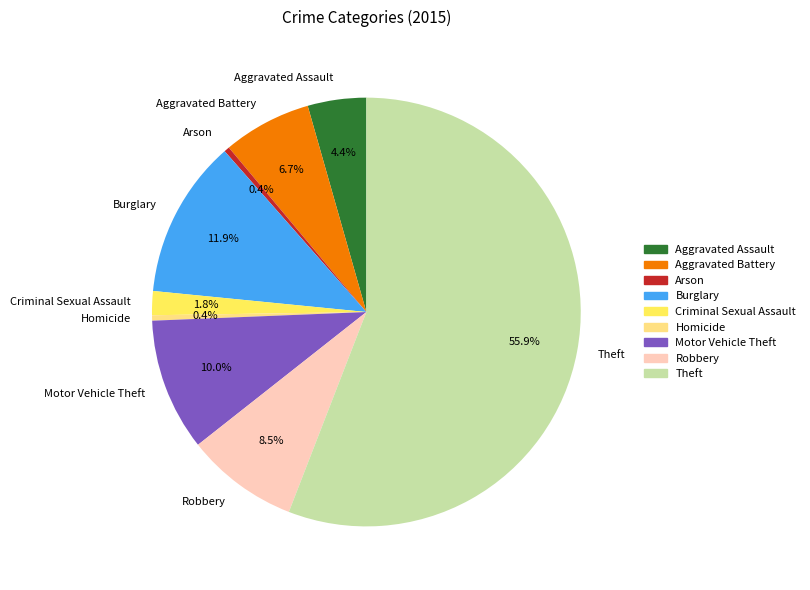

To the nearest percent, what is the combined percentage of Arson and Homicide?

1%